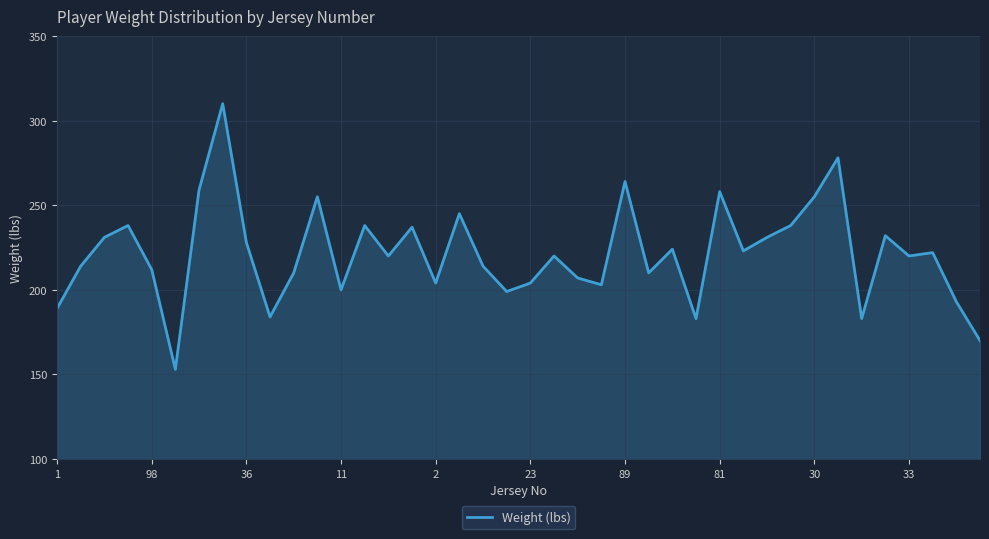

What is the greatest value displayed?

310